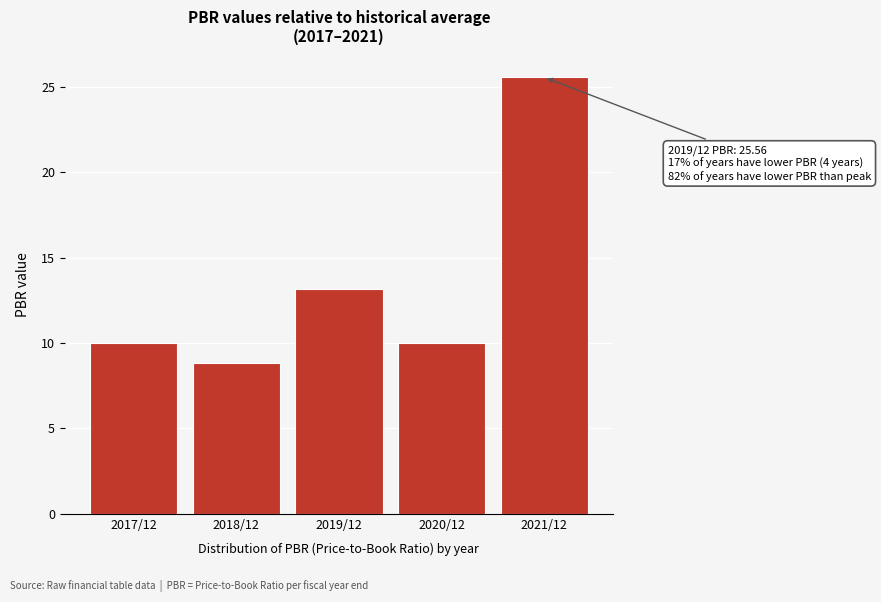

Reading left to right, what are all the values shown in this chart?

2017/12=10.0	2018/12=8.8	2019/12=13.2	2020/12=10.0	2021/12=25.6